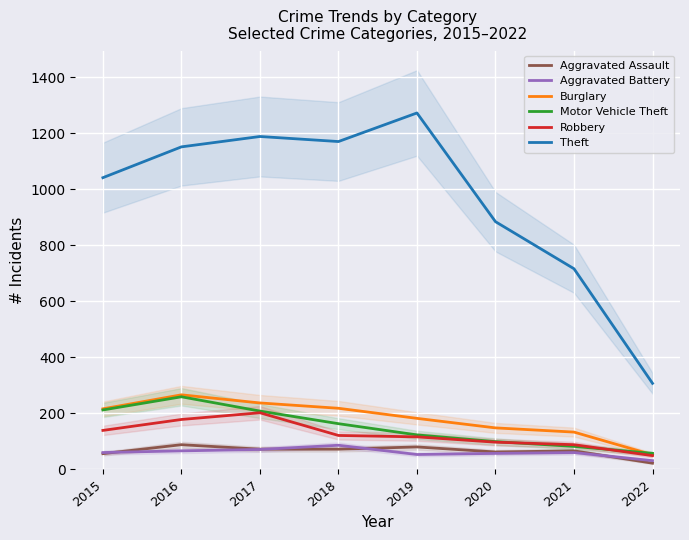

What is the sum of the Burglary values at 2020 and 2018?

366